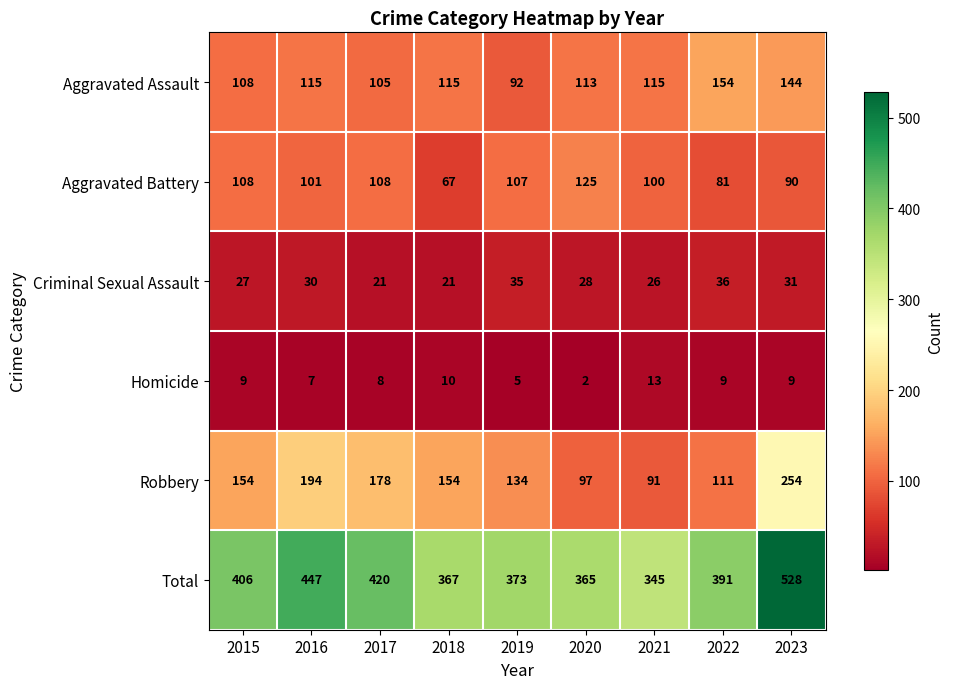

Which series has the widest spread of values?

Total